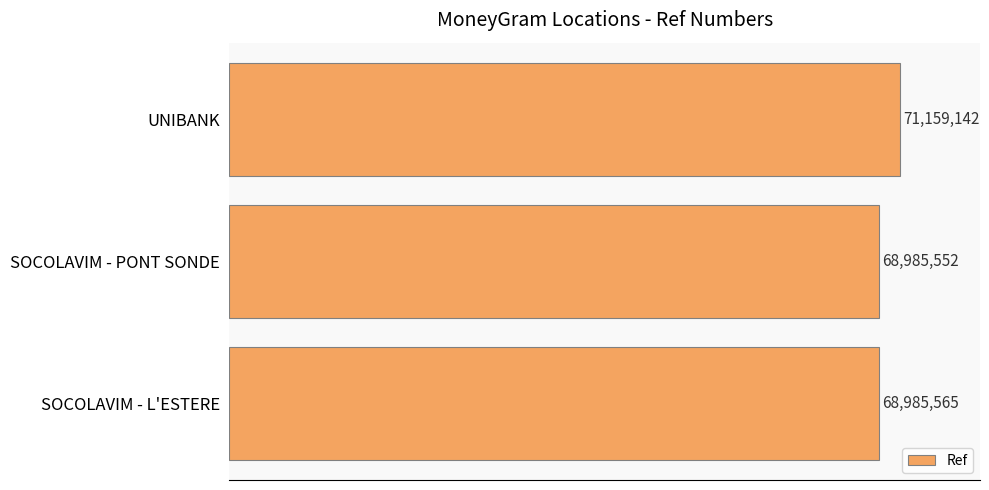

Does the chart contain any negative values?

No